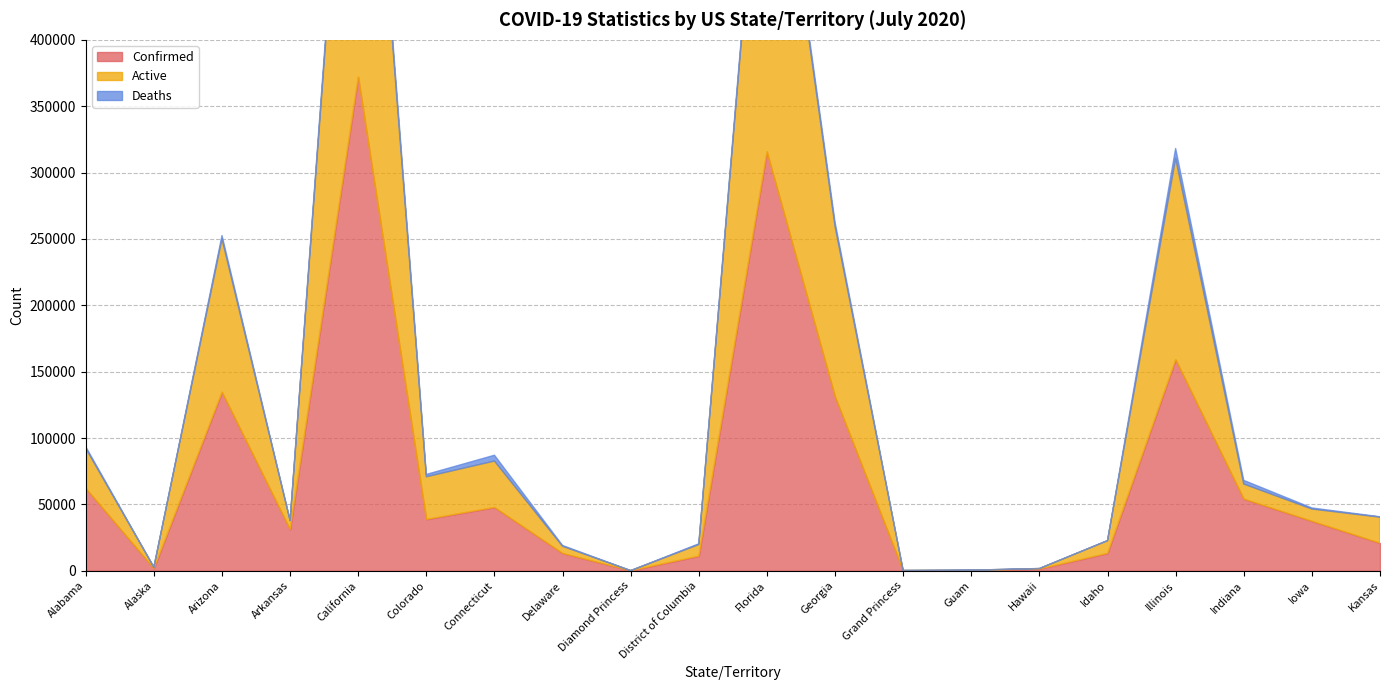

Reading left to right, extract all data points from this chart.

Confirmed: 62128	1693	134613	31114	372098	38726	47750	13114	49	11076	315775	131287	103	314	1311	13134	159082	54080	37350	20817
Active: 30122	988	115437	6578	357217	32083	34895	5324	49	8659	311098	128182	100	95	338	9507	151630	11281	9165	19564
Deaths: 1230	17	2492	341	7489	1745	4389	581	0	574	4677	3105	3	5	22	114	7452	2730	781	305